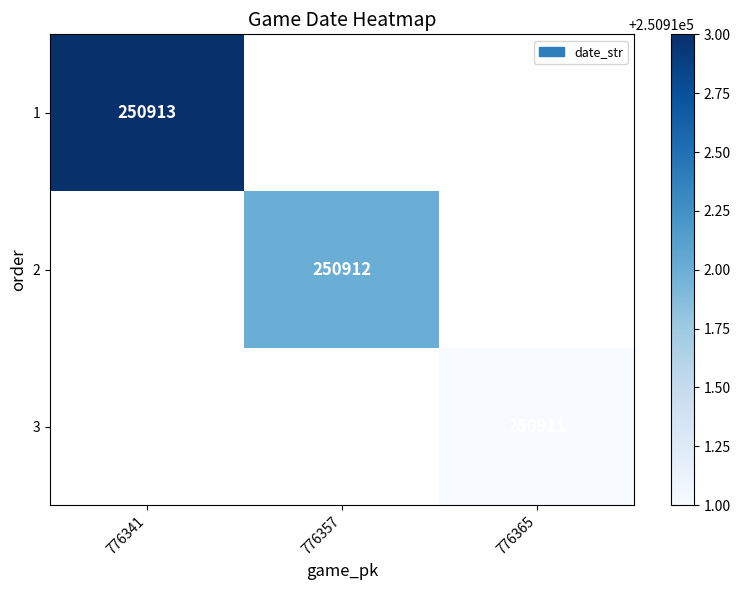

Is it true that 1 equals 250913 at 776341?

True